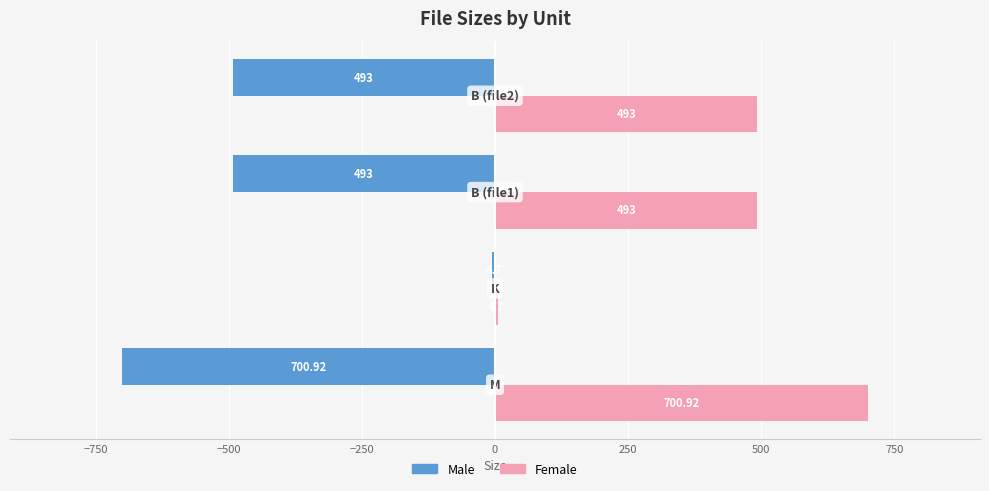

Which series has the largest total across all categories?

Female